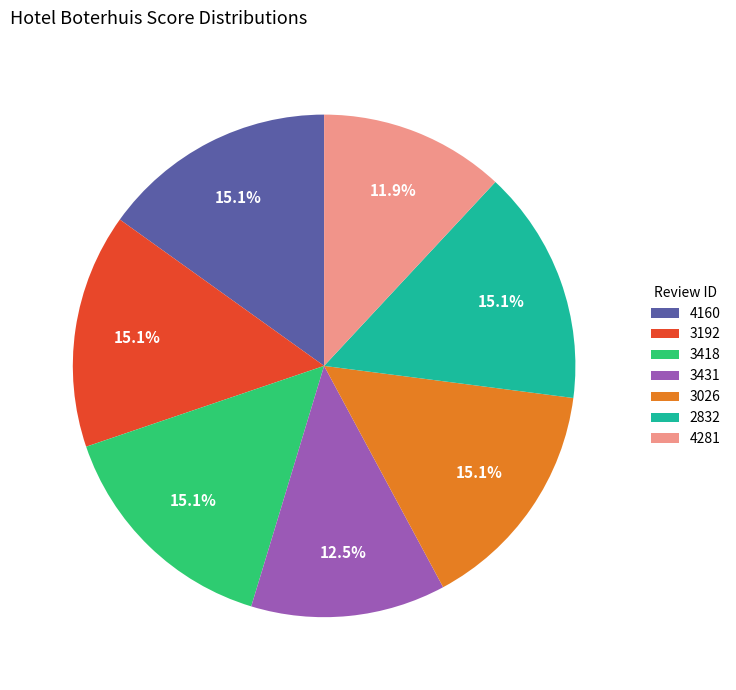

To the nearest percent, what is the combined percentage of 3192 and 4281?

27%